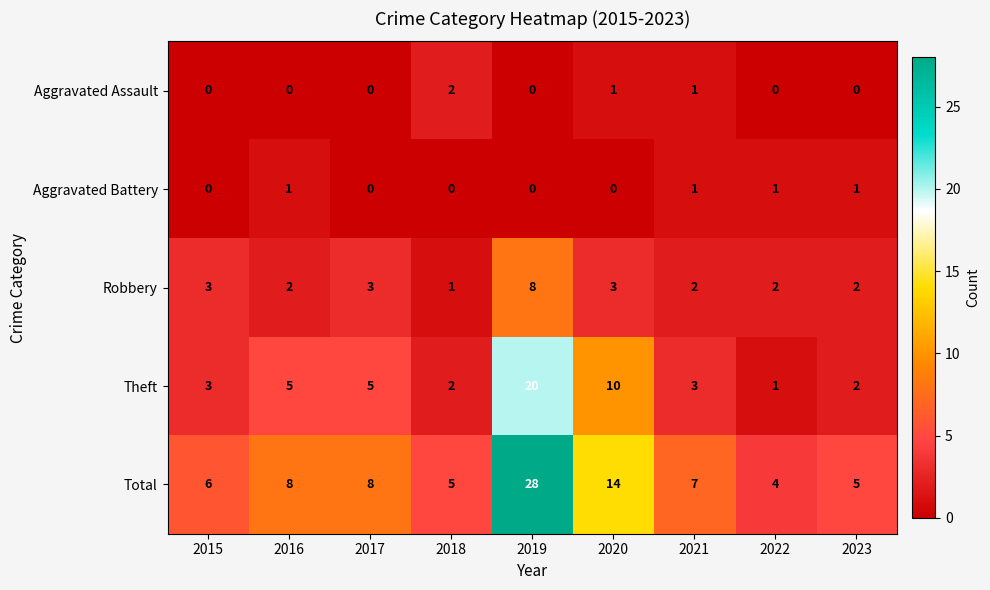

What is the maximum value shown in the chart?

28